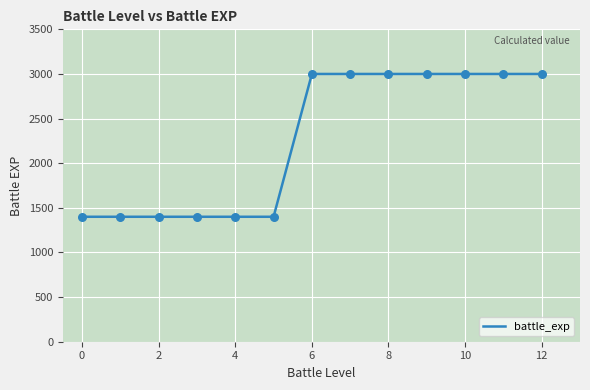

What is the difference between the maximum and minimum values?

1600